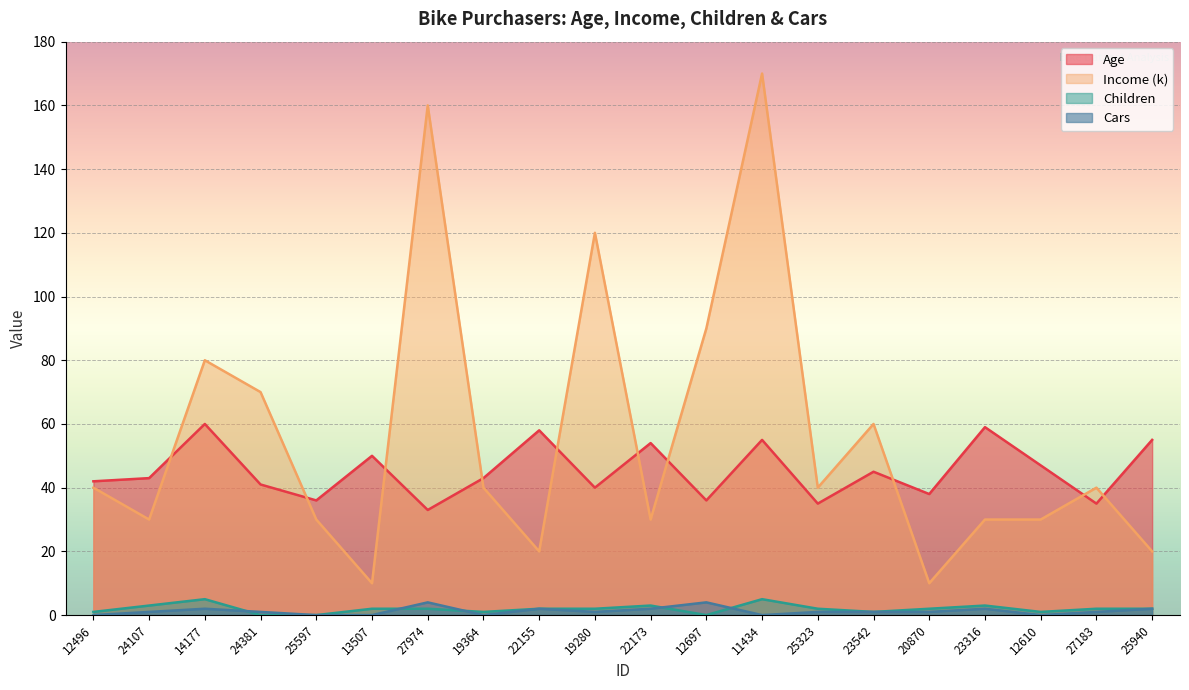

Between 12697 and 12610, which series saw the biggest shift?

Income (k)